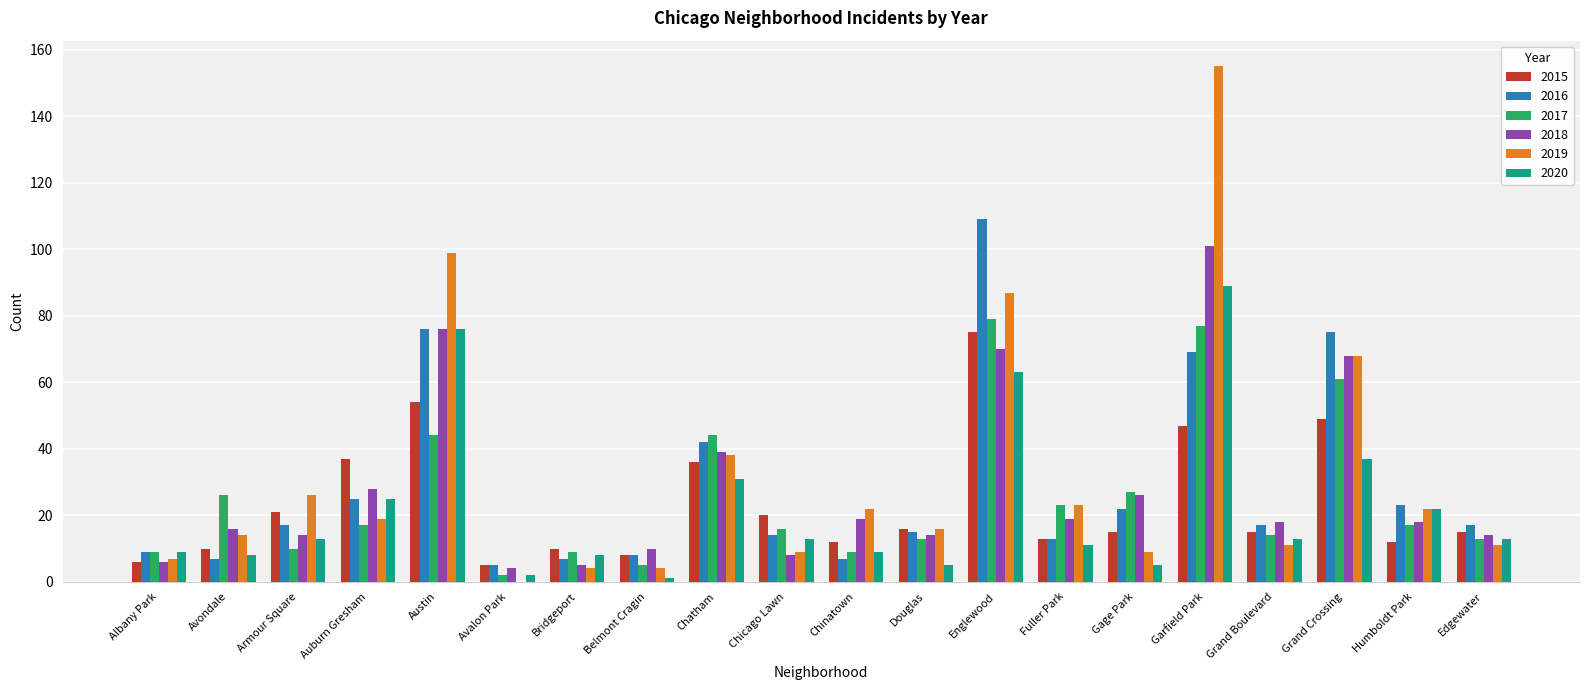

Read the 2019 value at Chicago Lawn, to the nearest 10.

10